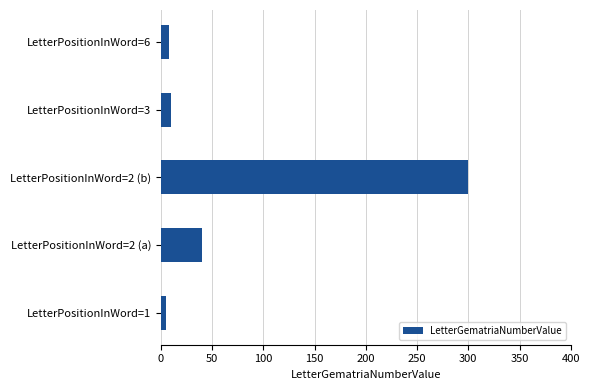

What is the sum of all values?

363